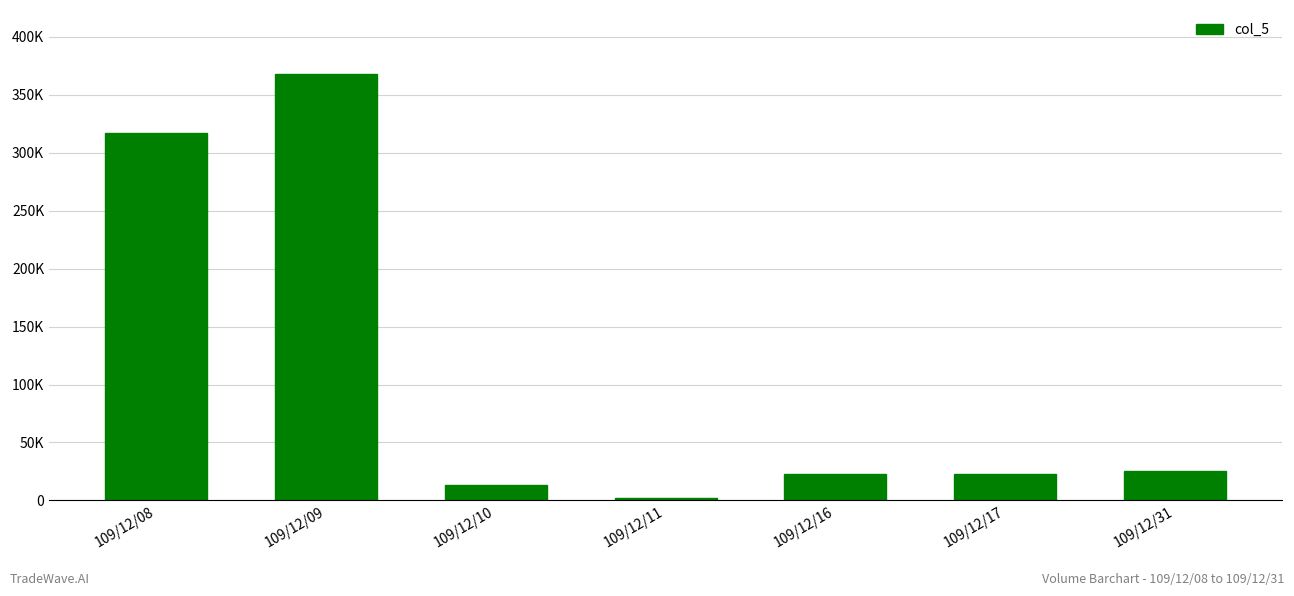

Reading left to right, list all the values displayed in this chart.

109/12/08=317000	109/12/09=368000	109/12/10=13000	109/12/11=2000	109/12/16=23000	109/12/17=23000	109/12/31=25000